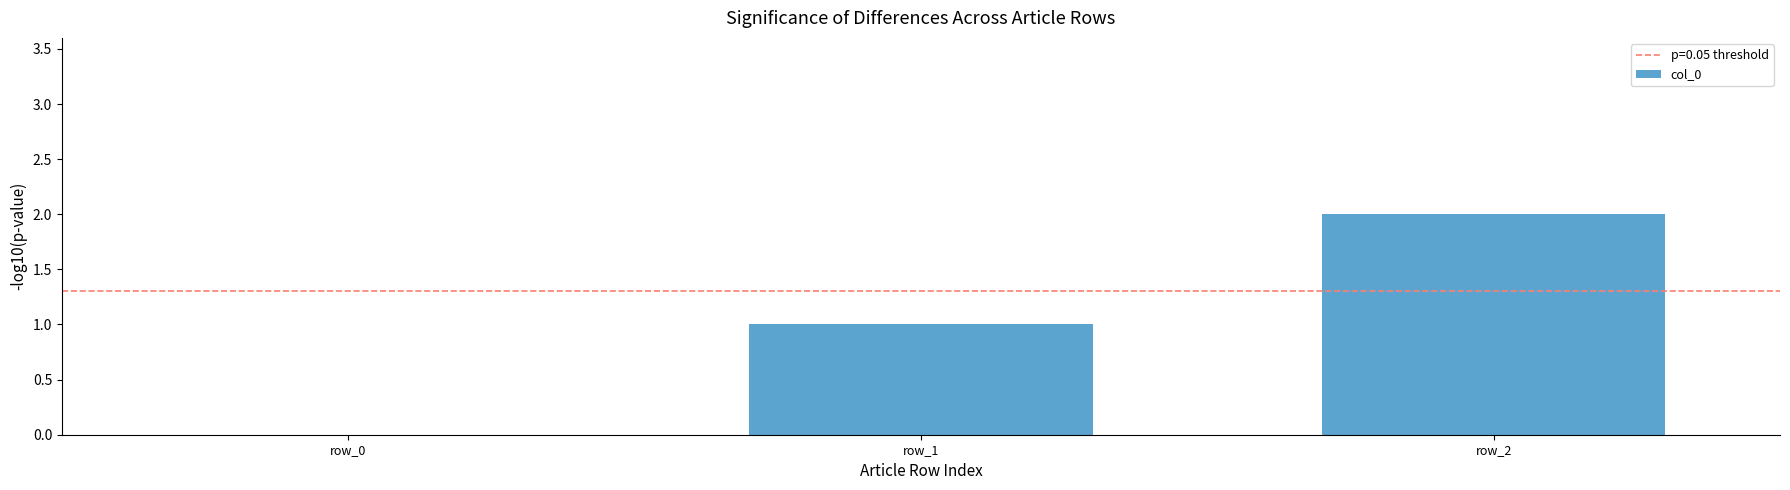

What is the sum of all values?

3